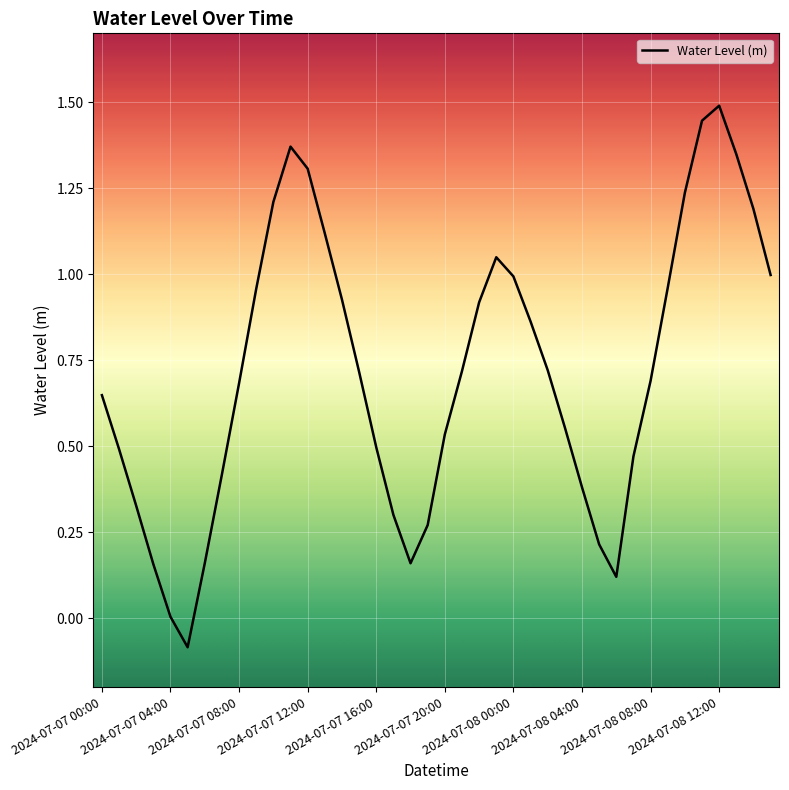

What is the greatest value displayed?

1.5